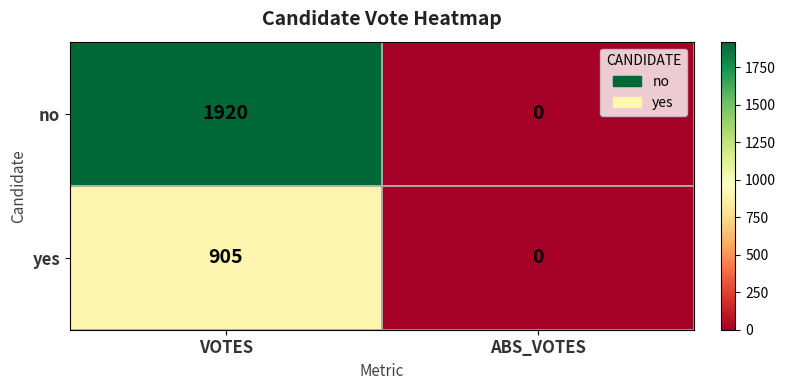

Which label corresponds to the largest value in the chart?

VOTES